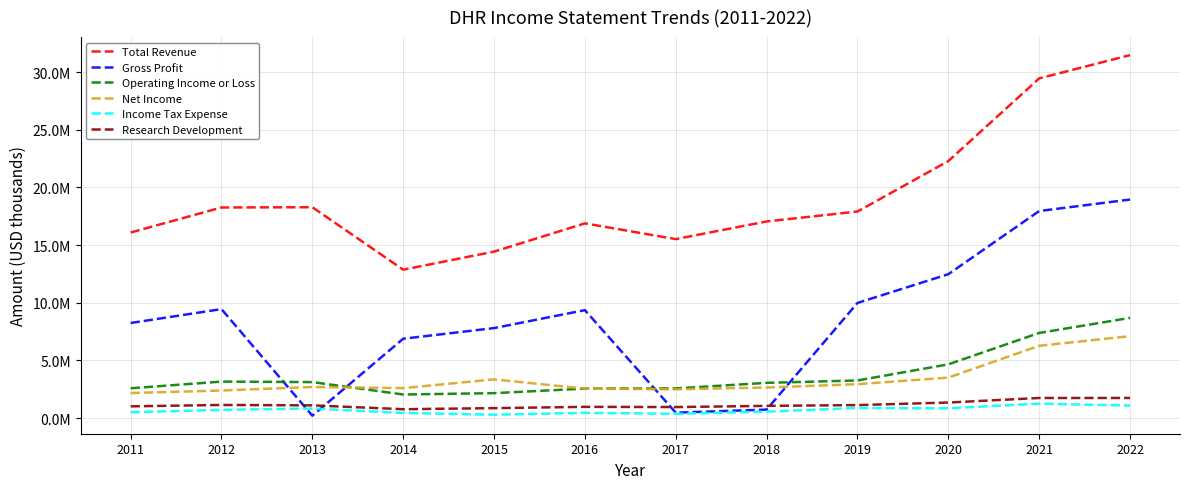

Is it true that Total Revenue equals 25220197 at 2012?

False